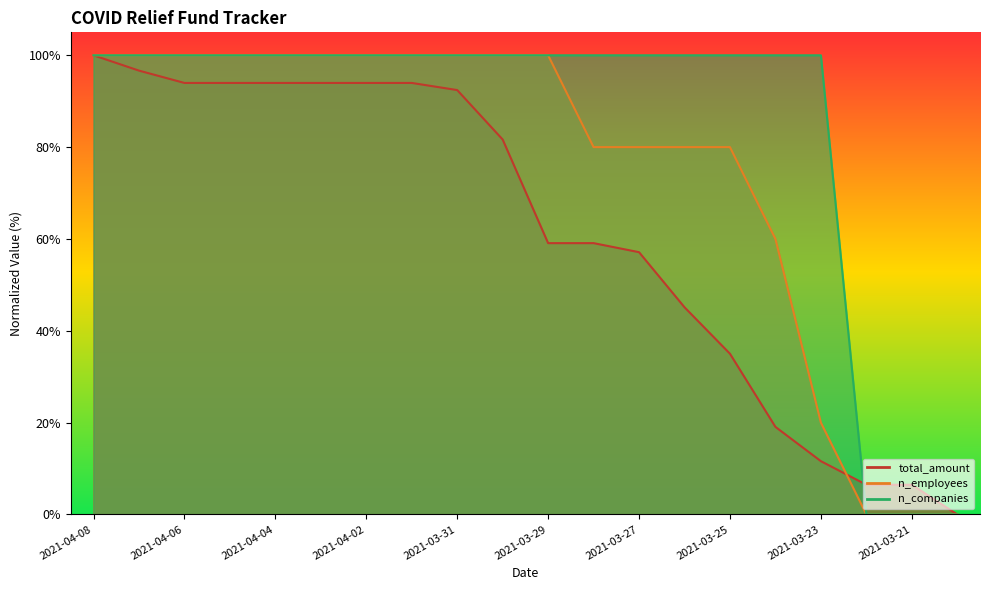

How many values in n_employees are above zero?

17